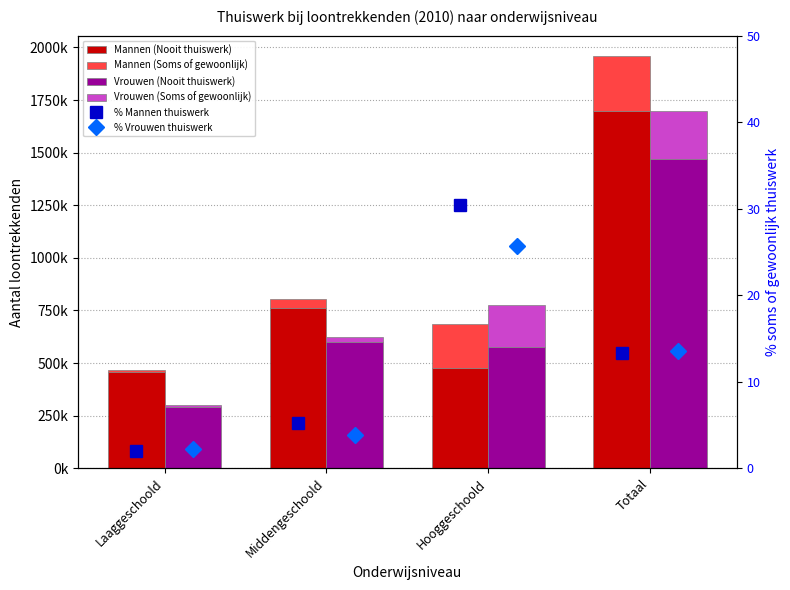

What is the difference between the highest and lowest values at Laaggeschoold?

457304.0